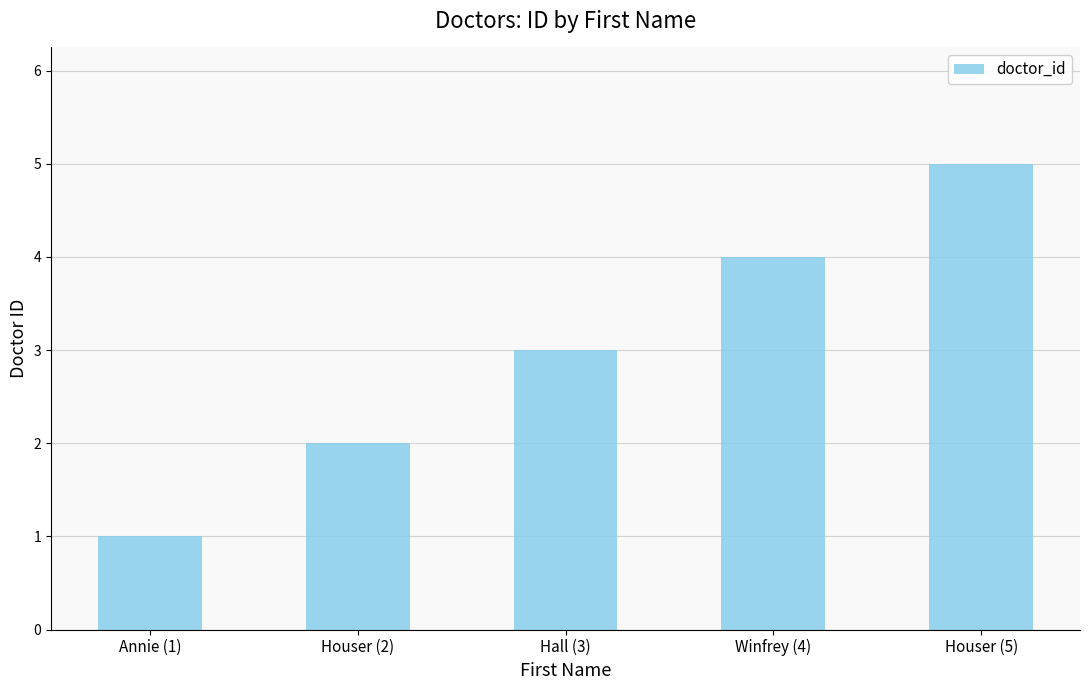

Which category has the lowest value across all series?

Annie (1)